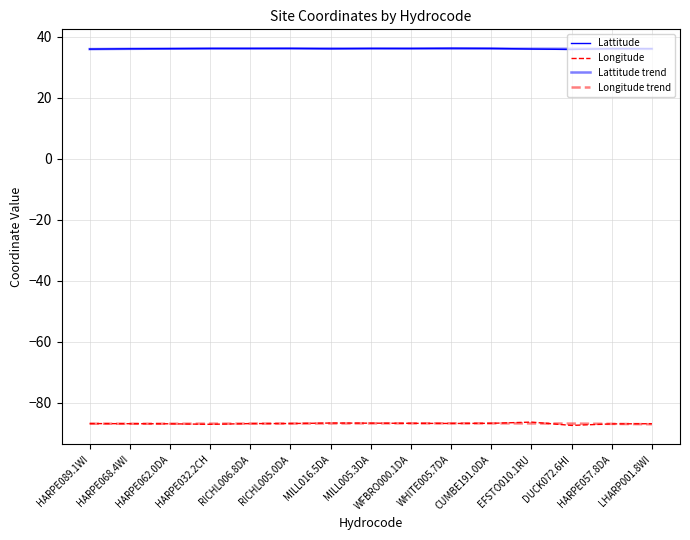

How many lines are shown in the chart?

4